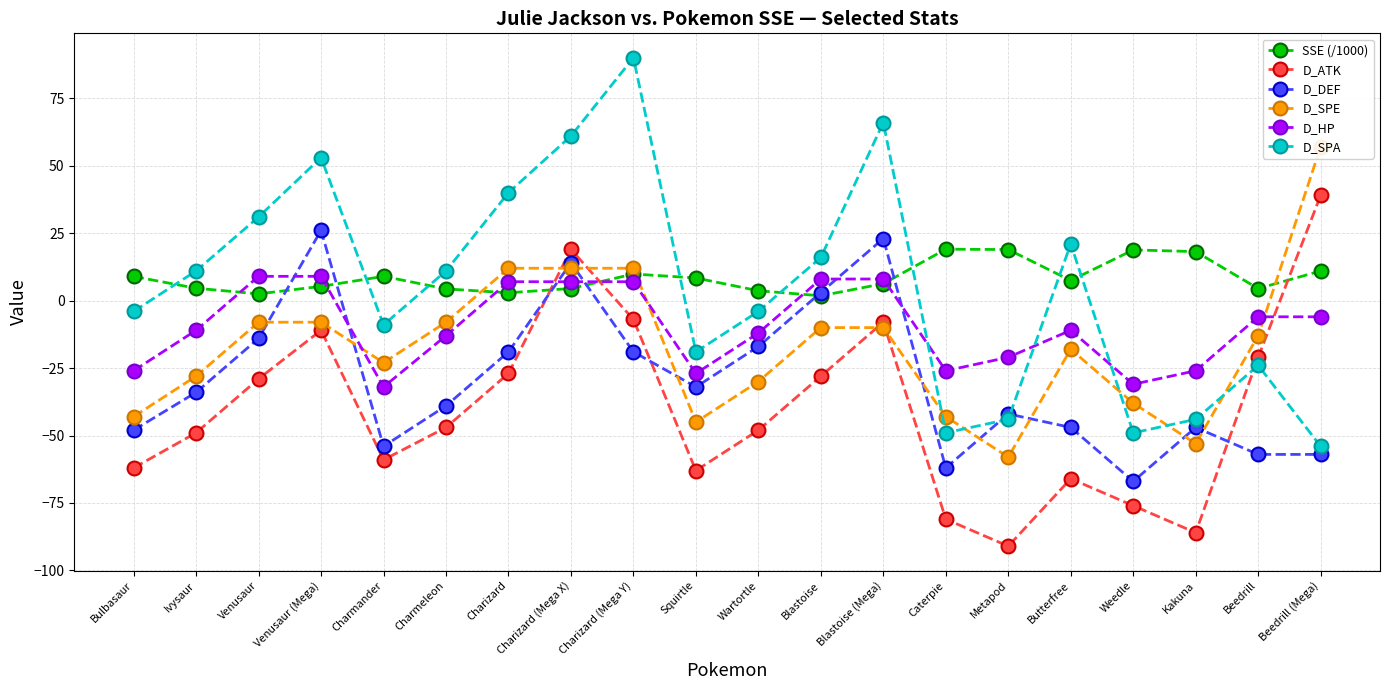

What is the sum of all SSE (/1000) values?

169.8